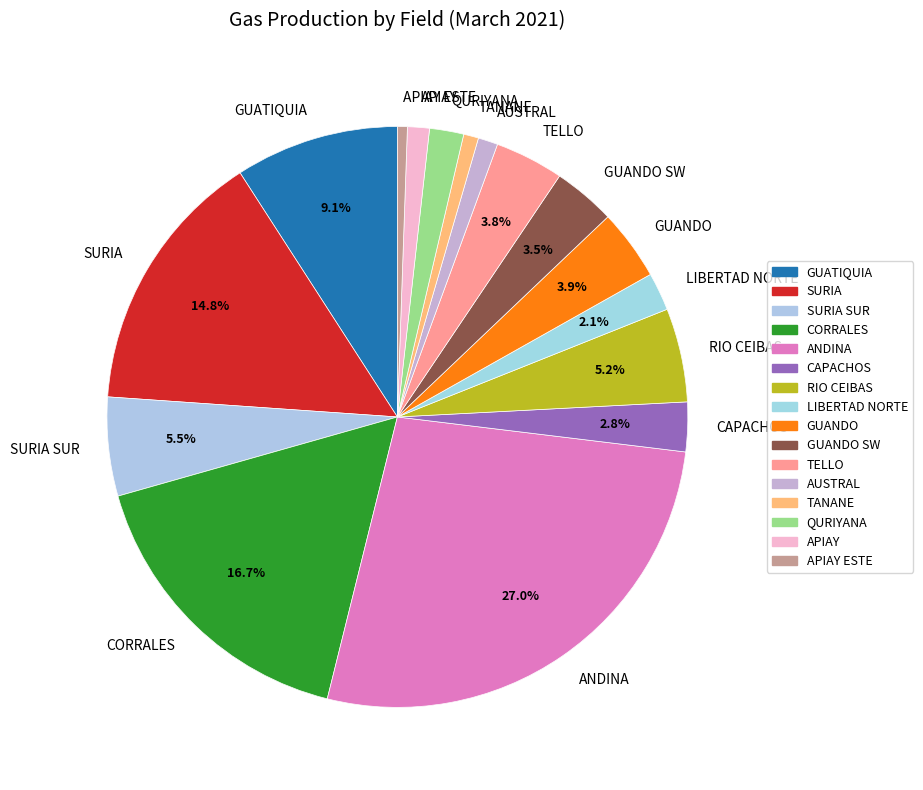

Combined, do CORRALES and SURIA SUR account for over 50%?

No